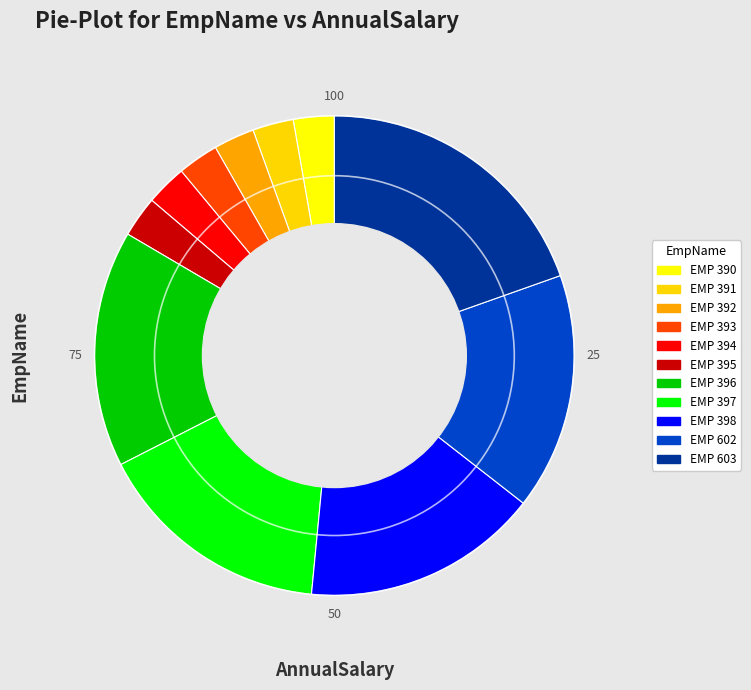

Is the sum of EMP 394 and EMP 390 greater than half?

No